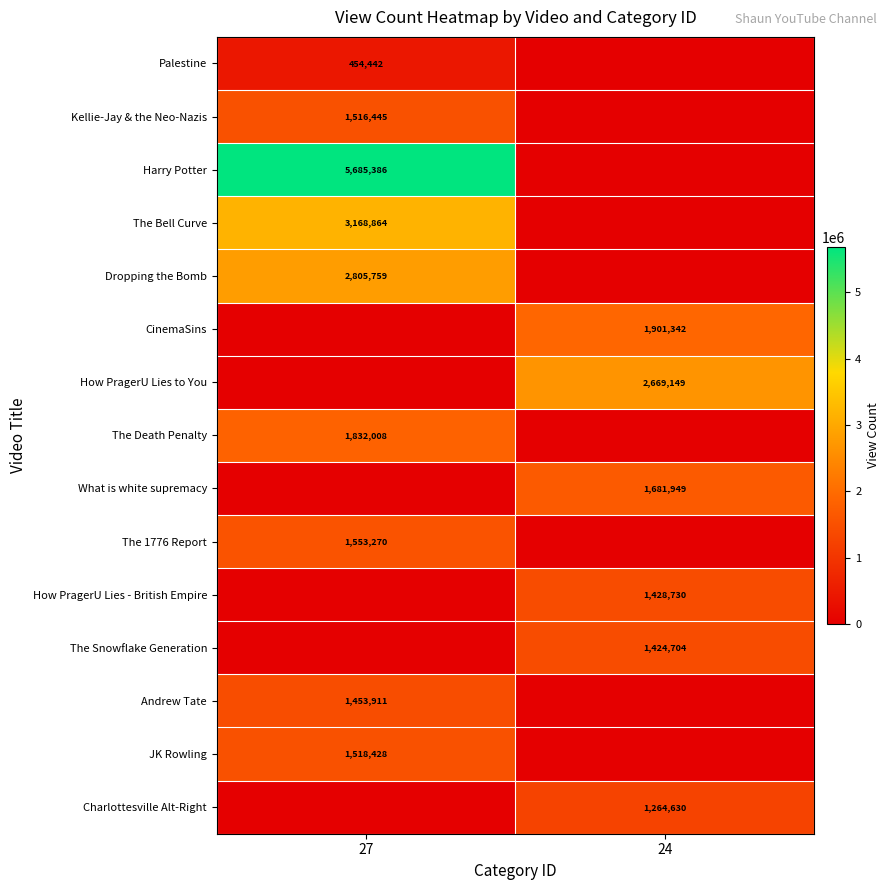

Is it true that Andrew Tate equals 976913 at 27?

False